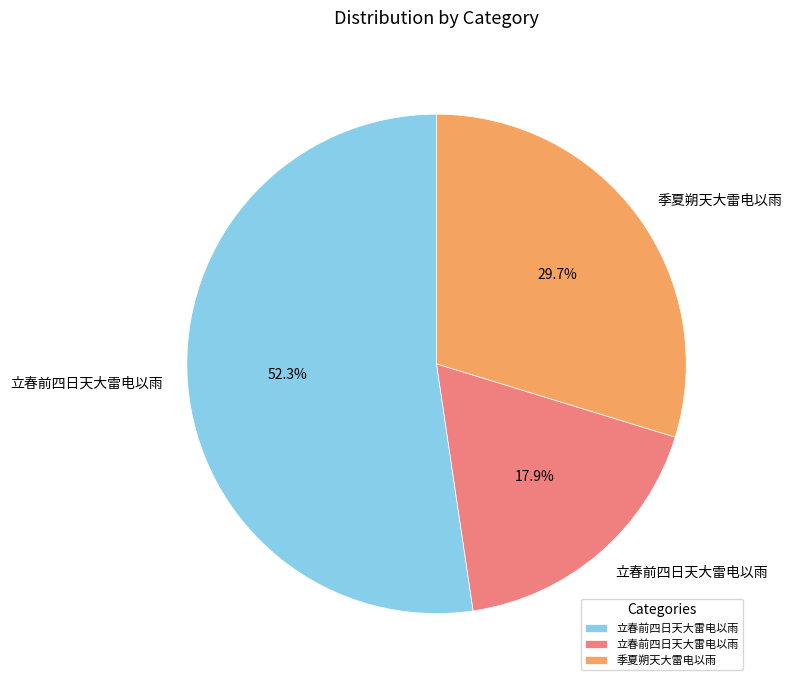

Is there a majority slice in this chart?

Yes